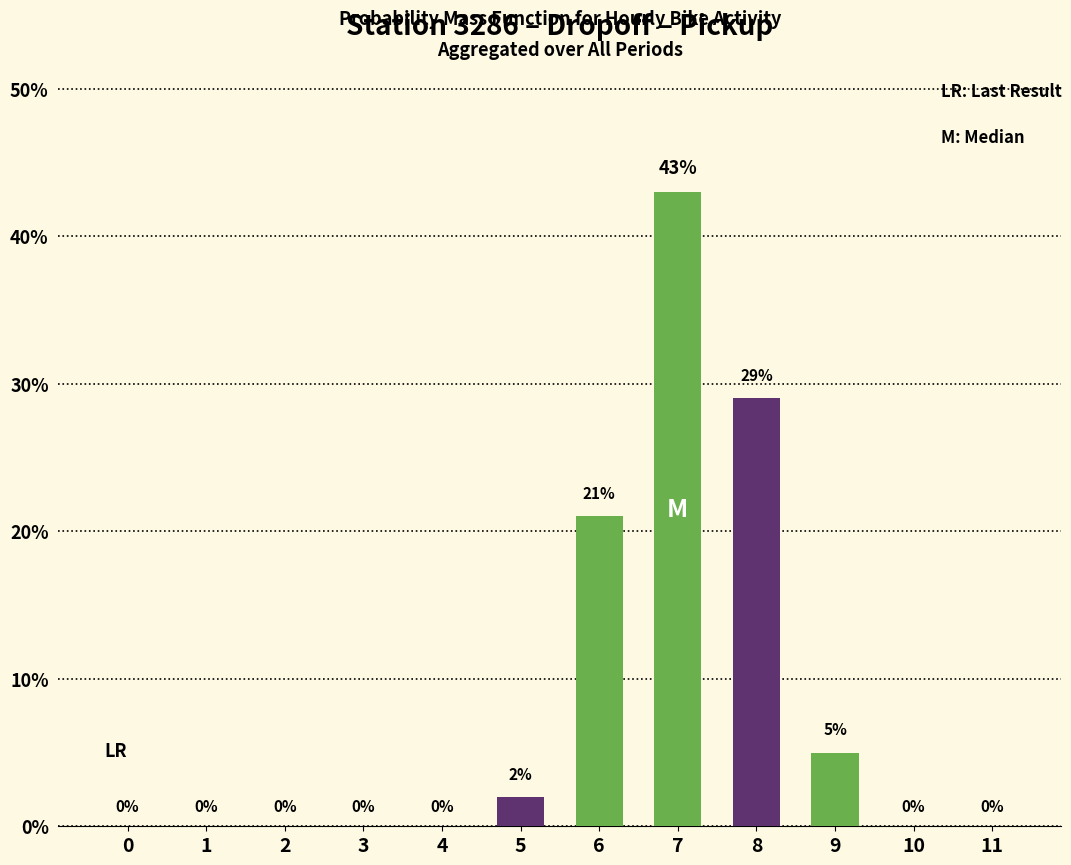

What is the average value?

8